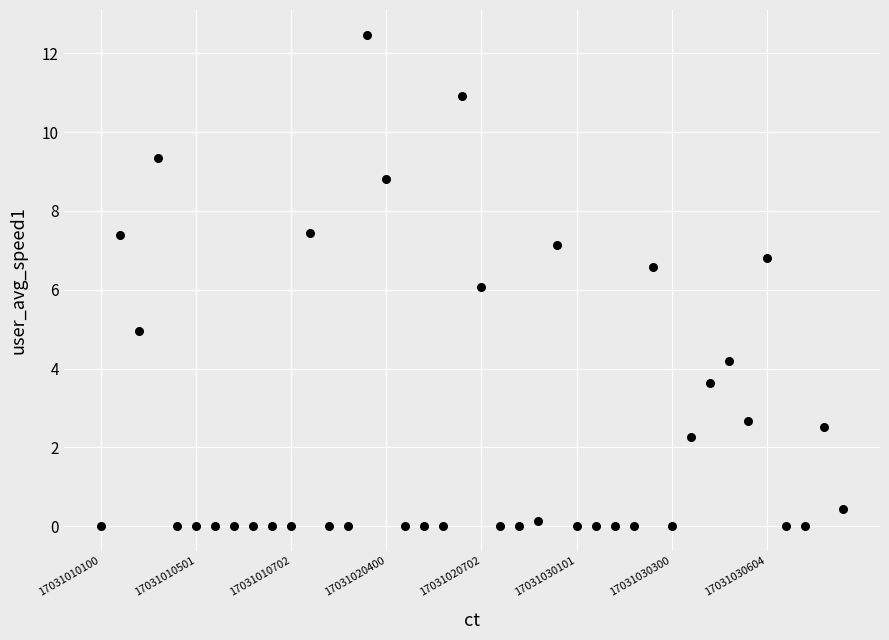

What is the range of Y values (max minus min)?

12.5